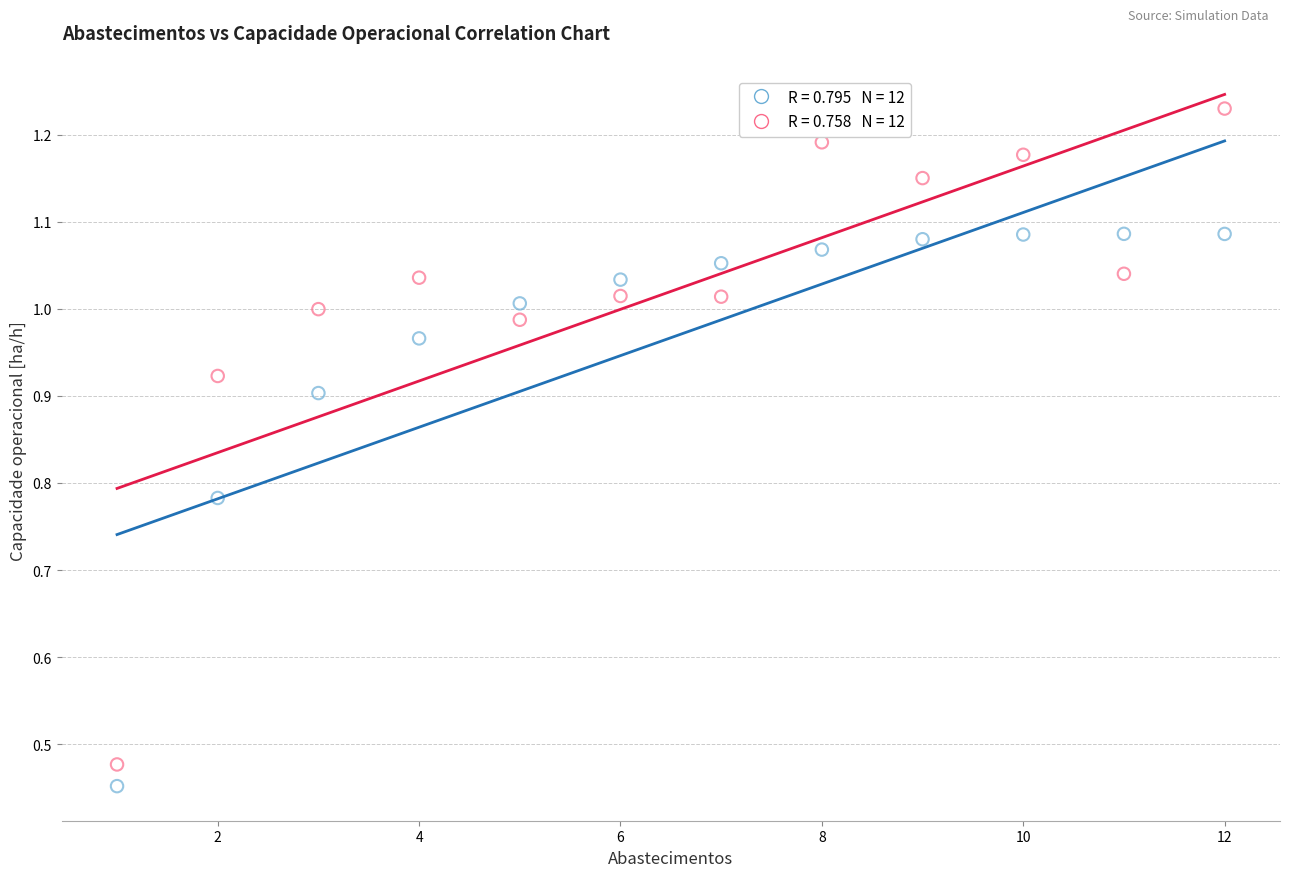

Across all data points, what is the range of X values (max minus min)?

11.0